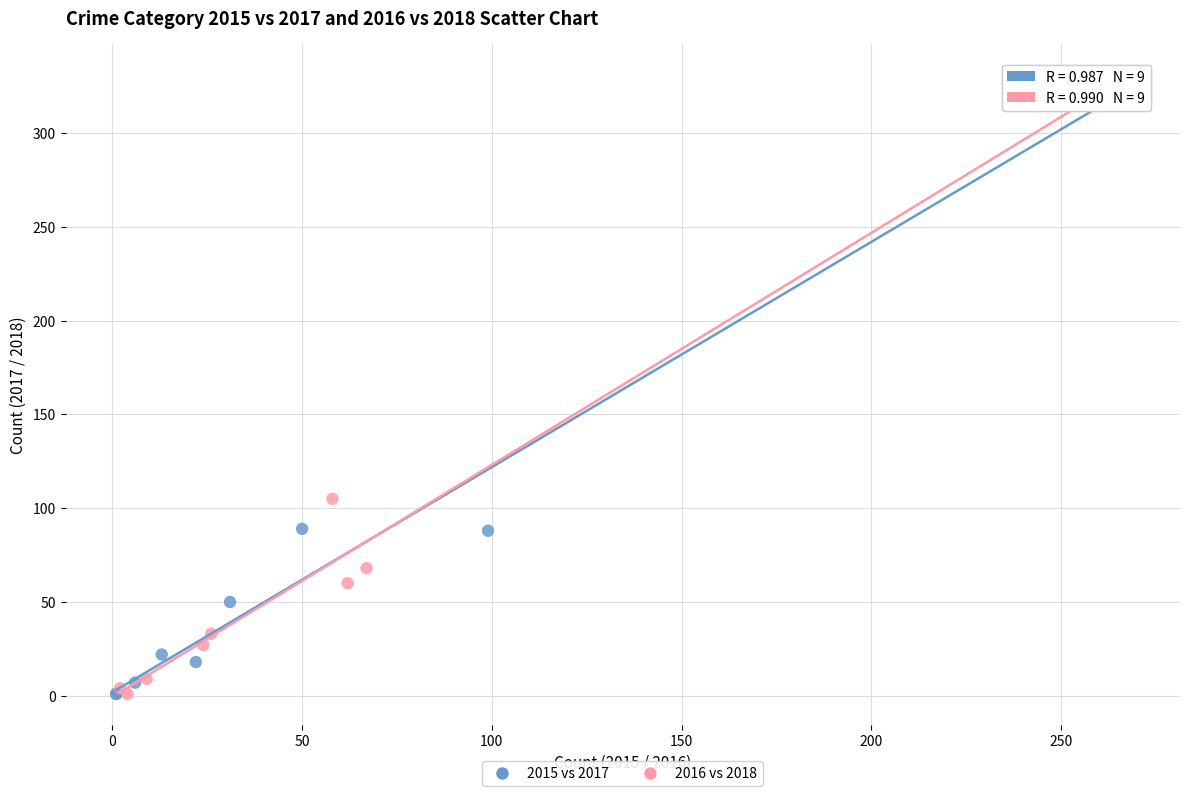

What are all the series names shown in the legend?

2015 vs 2017, 2016 vs 2018